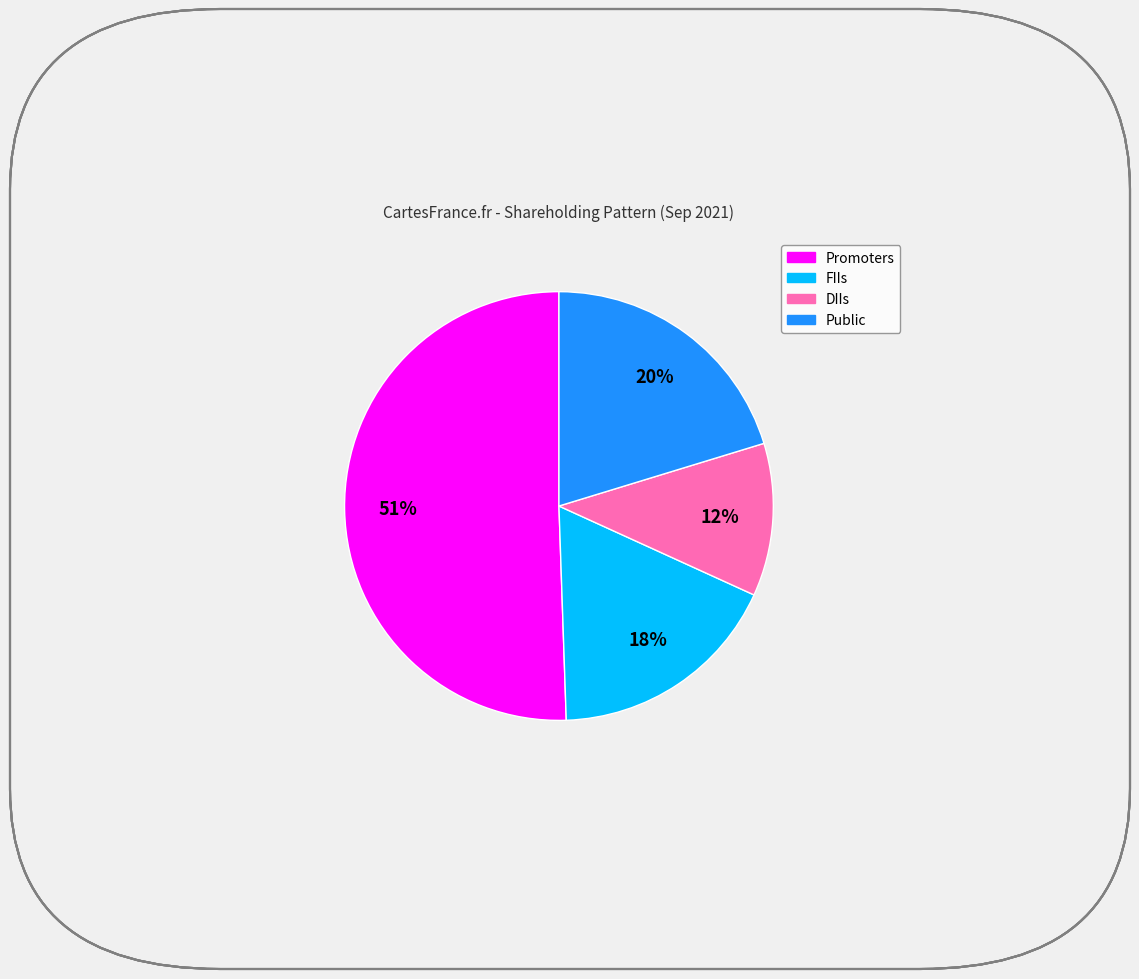

How many slices are in this pie chart?

4